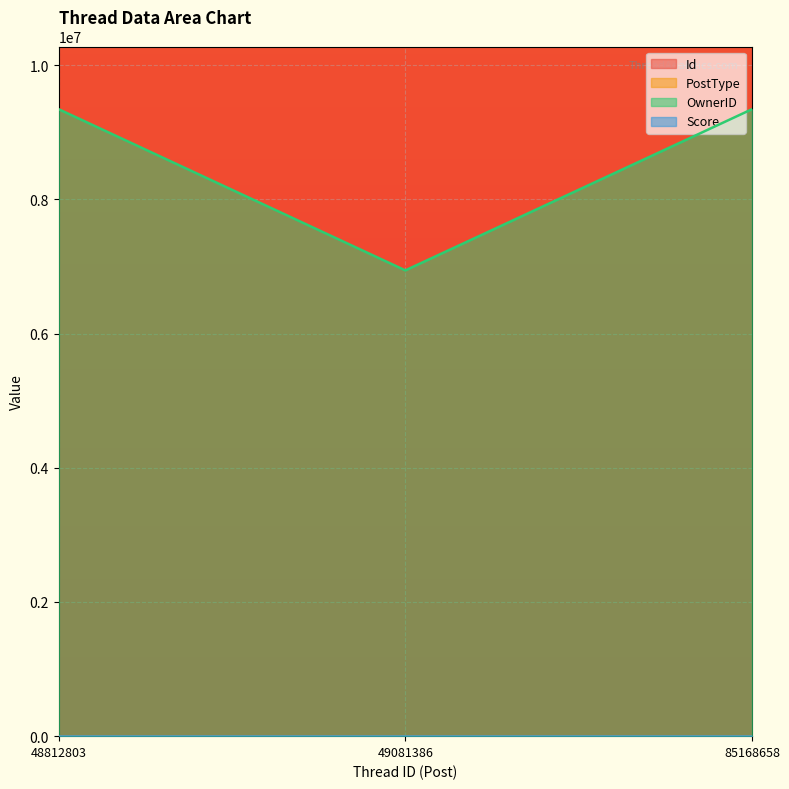

Read the PostType value at 49081386.

2